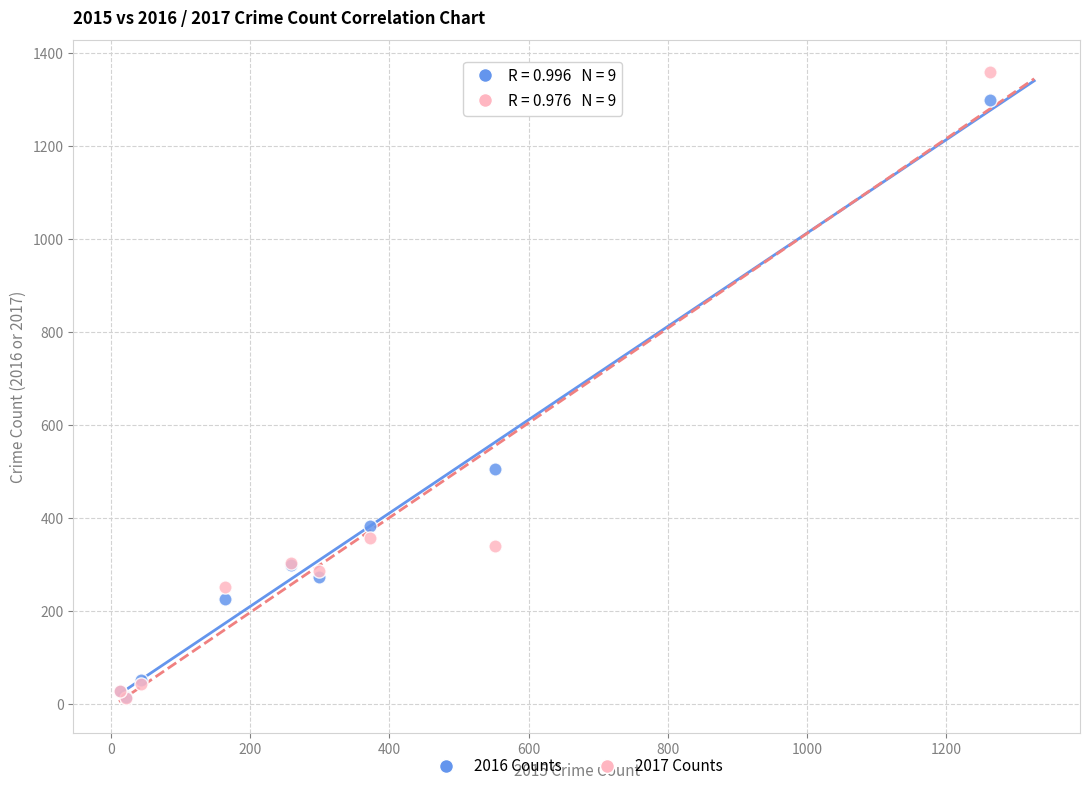

Which series reaches the maximum Y coordinate?

2017 Counts